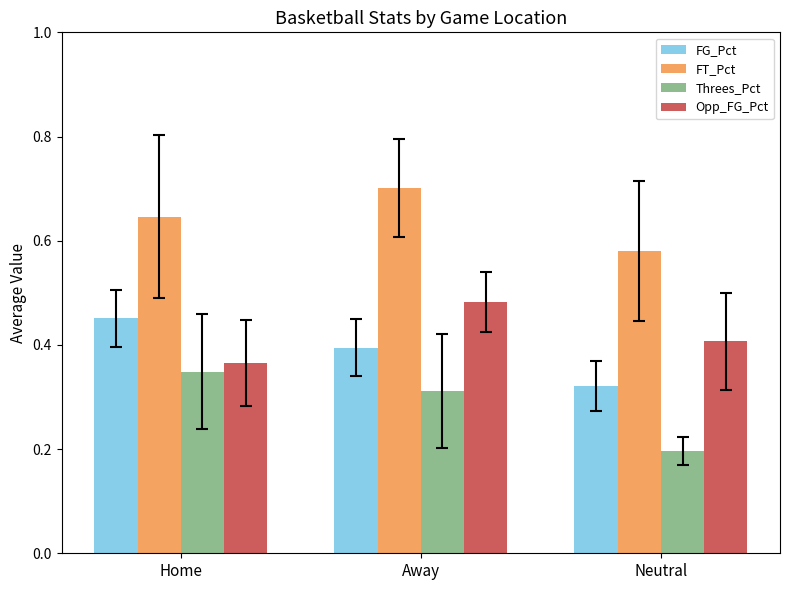

What is the minimum value shown in the chart?

0.2